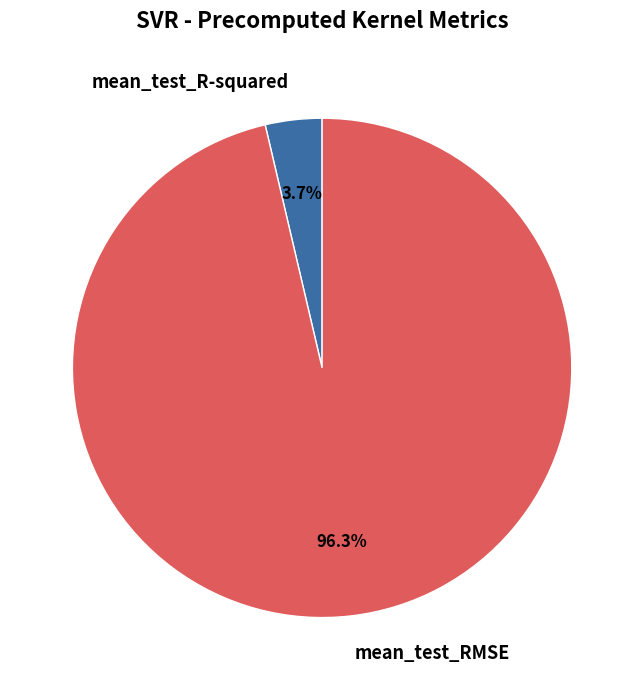

Does mean_test_R-squared account for over 50% of the chart?

No